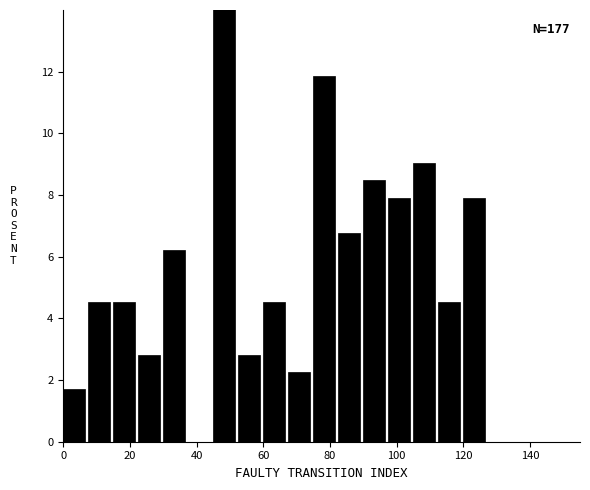

Read against the x-axis, roughly where is the centre of the tallest bar?

48